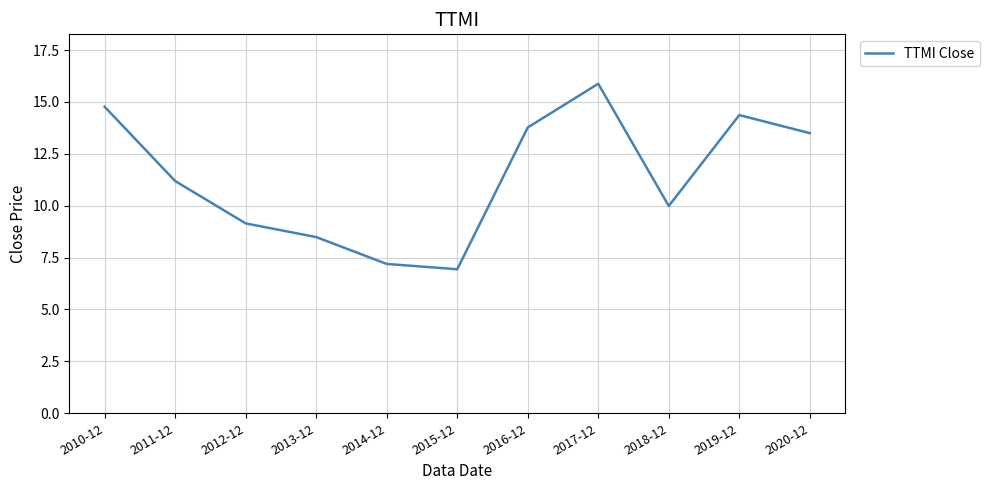

List the labels in order of value, largest first.

2017-12, 2010-12, 2019-12, 2016-12, 2020-12, 2011-12, 2018-12, 2012-12, 2013-12, 2014-12, 2015-12